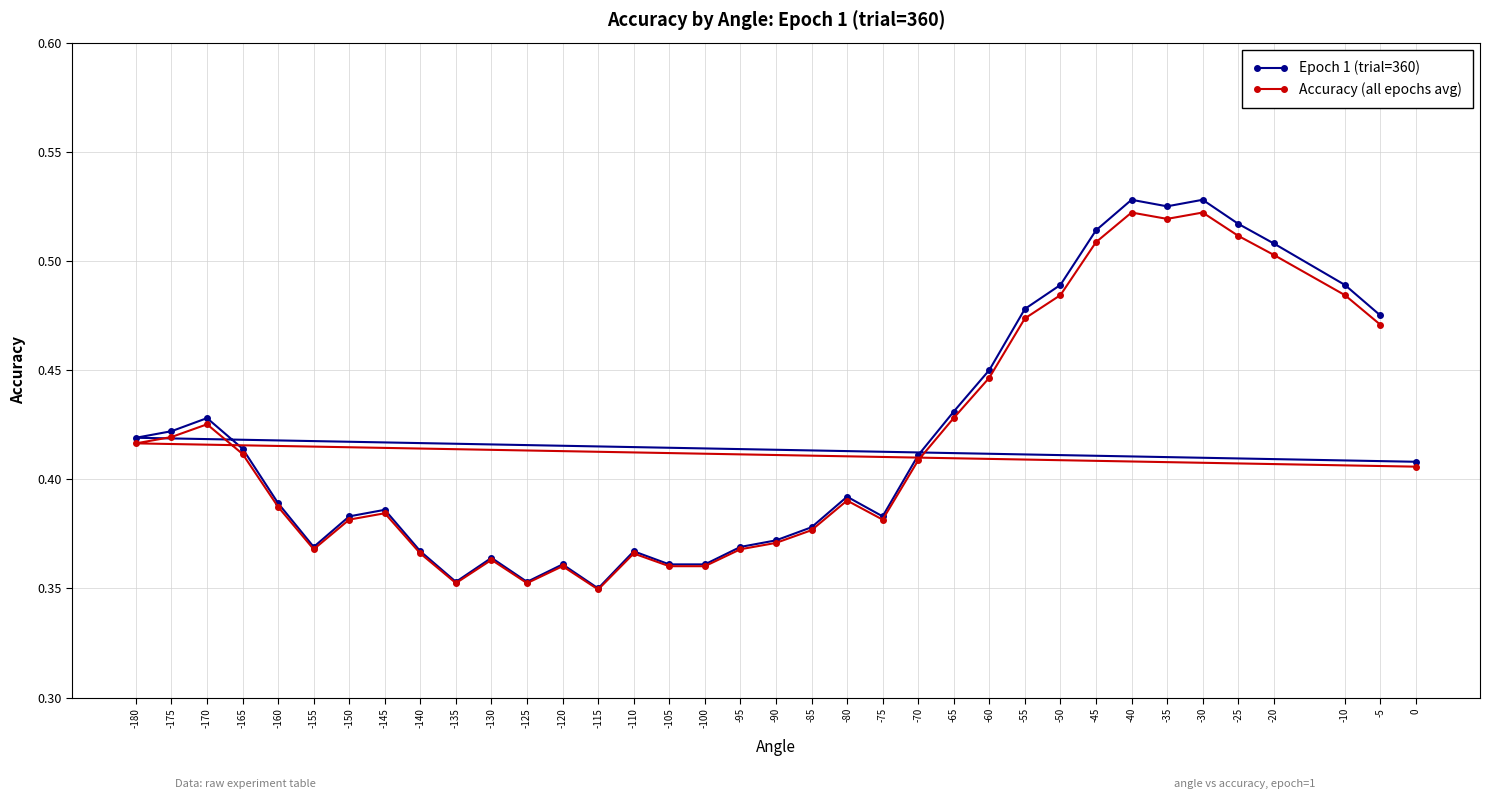

True or false: Epoch 1 (trial=360) and Accuracy (all epochs avg) cross at least once.

False